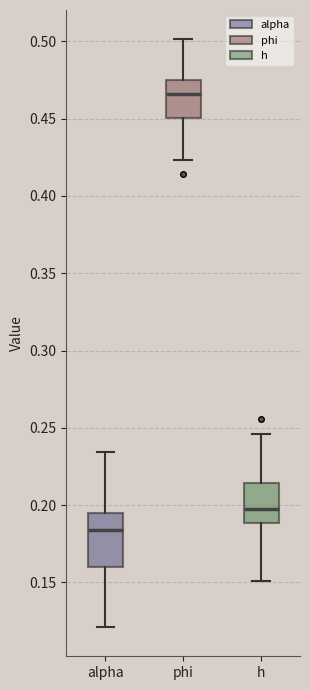

Which box is the tallest, from its lower edge to its upper edge?

alpha